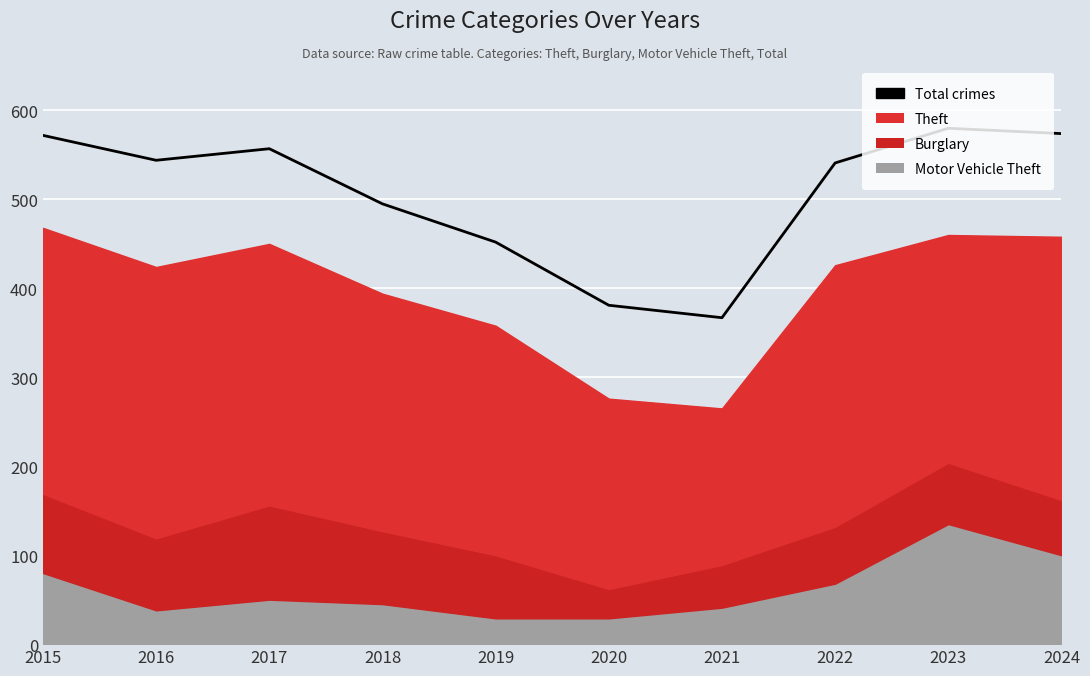

Which category has the highest value across all series?

2023